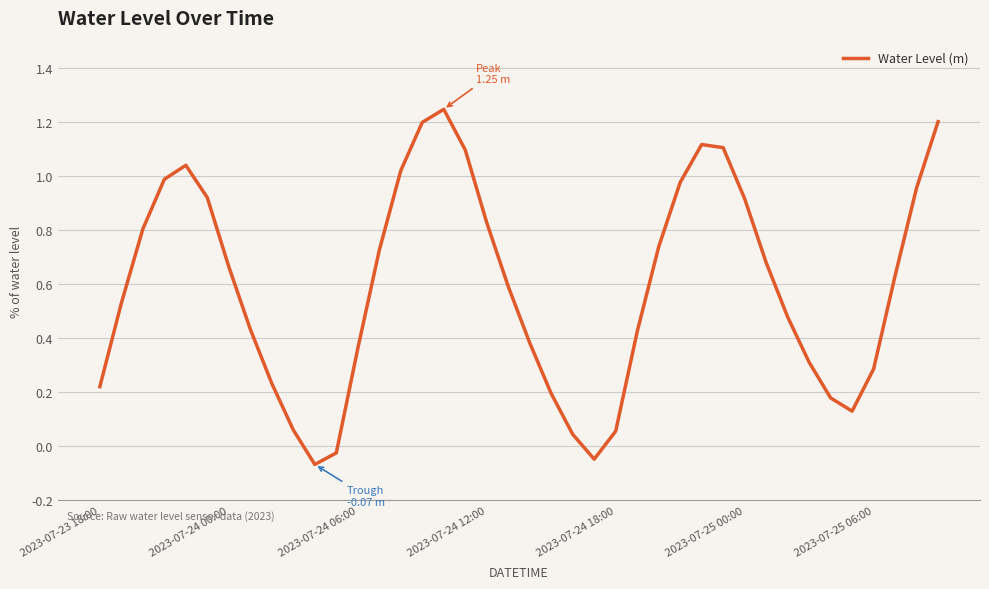

What is the difference between the maximum and minimum values?

1.3